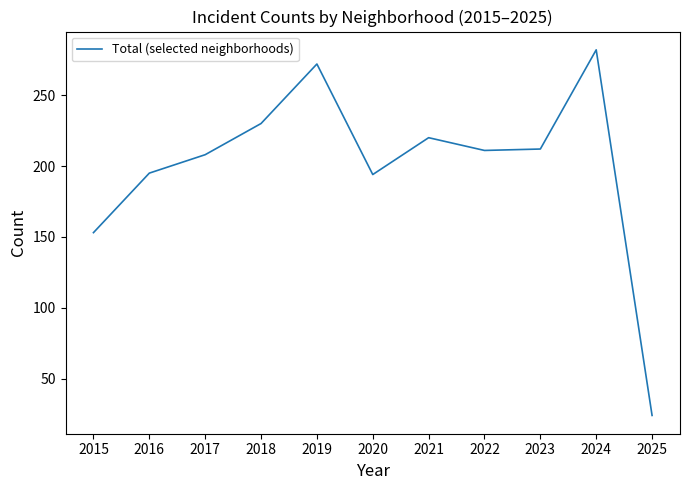

Where does the data first go above 211?

2018